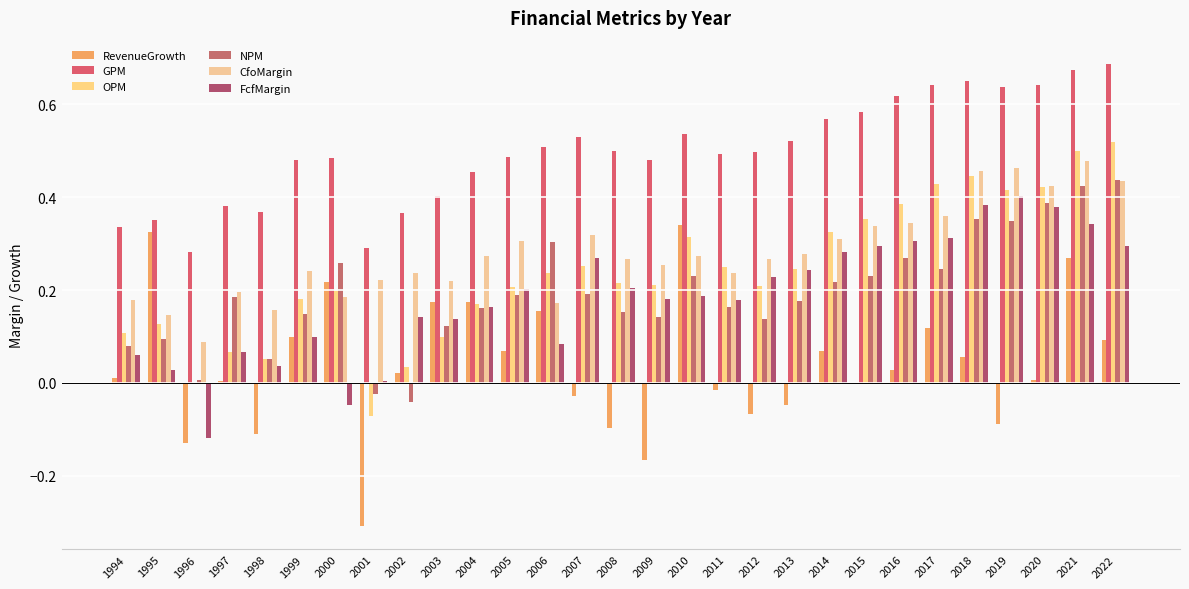

Rank the series by their maximum value, from highest to lowest.

GPM, OPM, CfoMargin, NPM, FcfMargin, RevenueGrowth